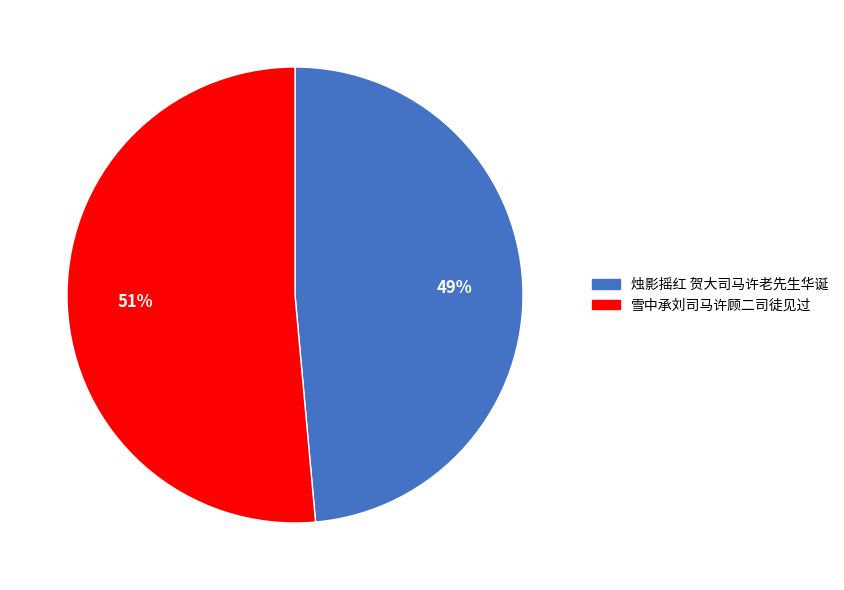

Between 烛影摇红 贺大司马许老先生华诞 and 雪中承刘司马许顾二司徒见过, which is larger?

雪中承刘司马许顾二司徒见过